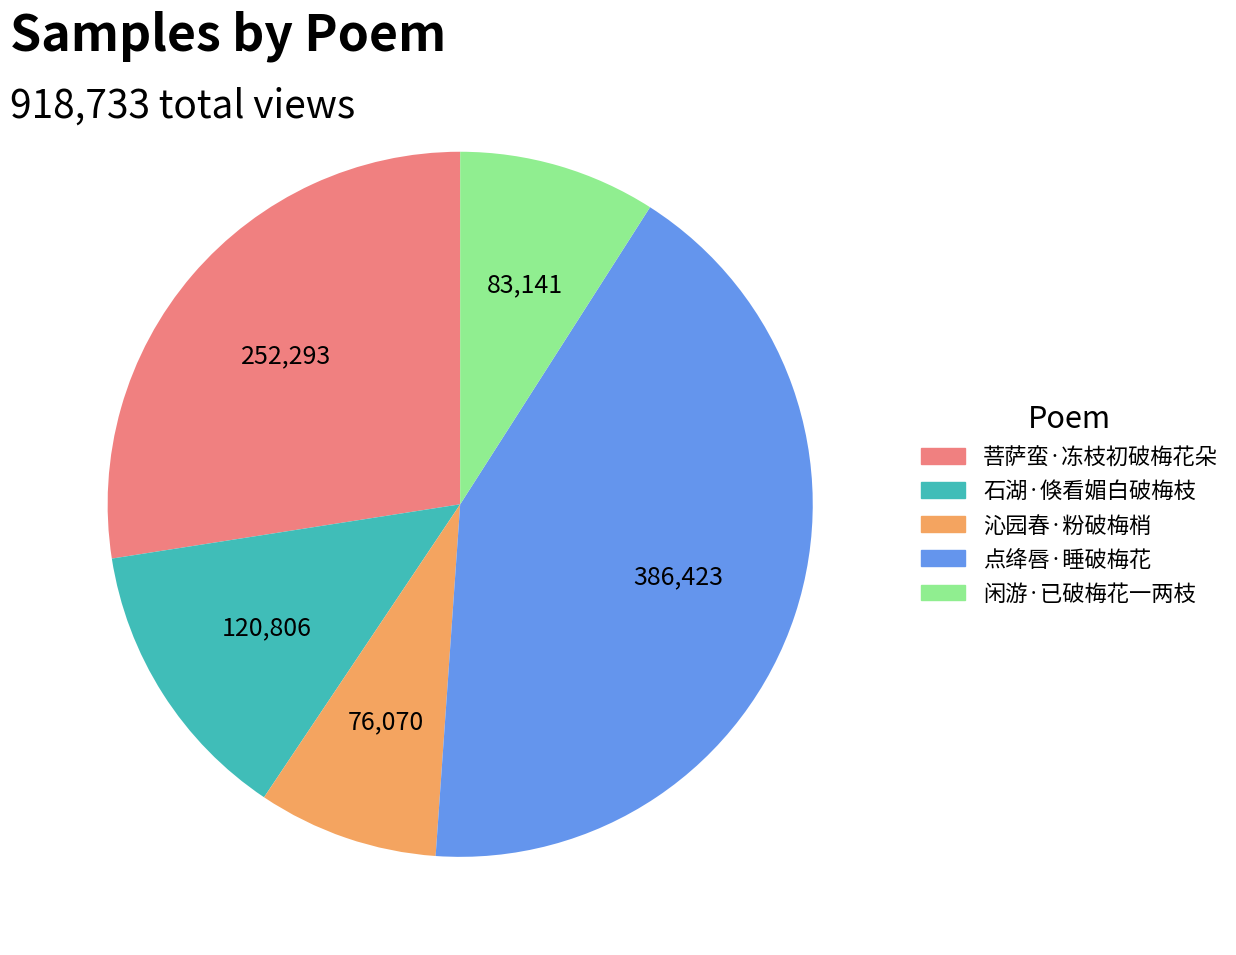

Do 石湖·倏看媚白破梅枝 and 沁园春·粉破梅梢 together represent more than half of the pie?

No